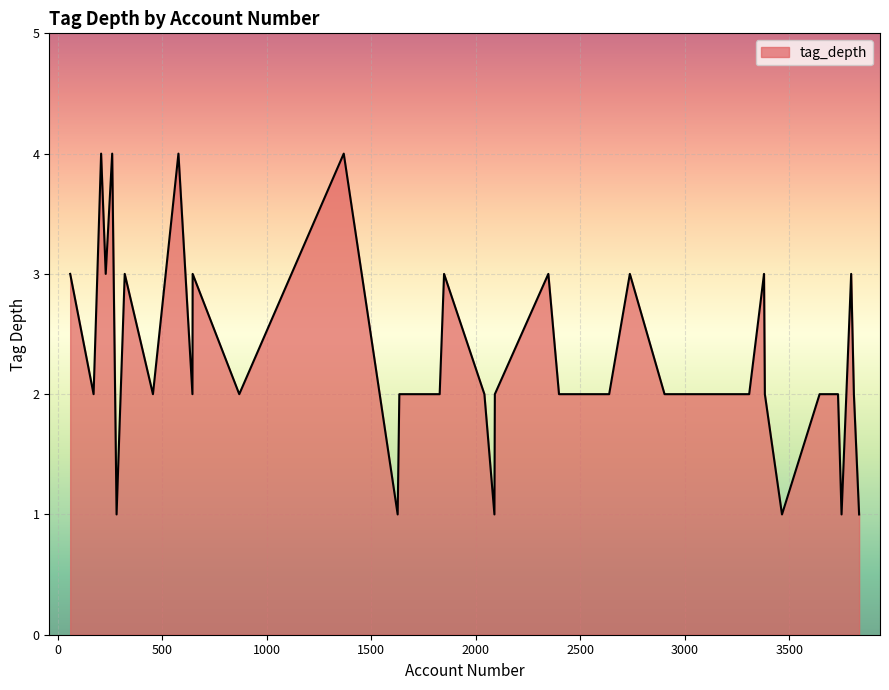

What is the greatest value displayed?

4